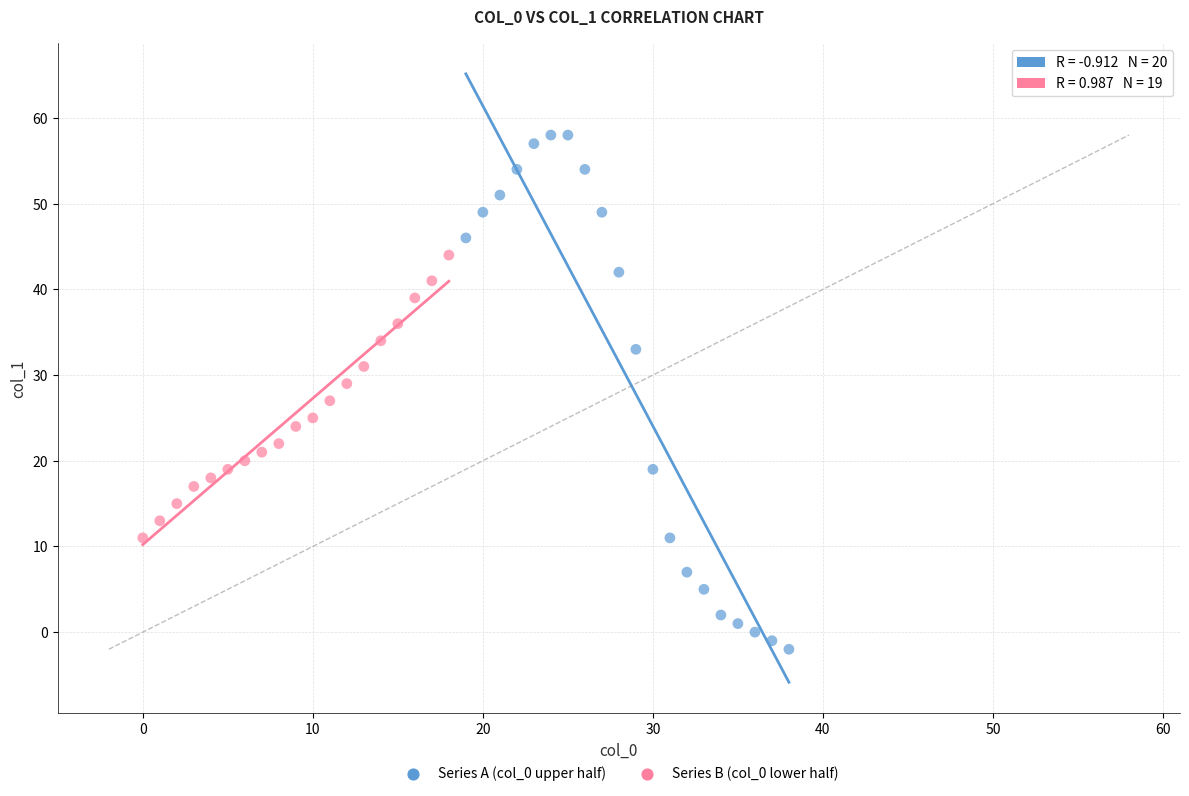

Which series has the widest spread of Y values?

Series A (col_0 upper half)